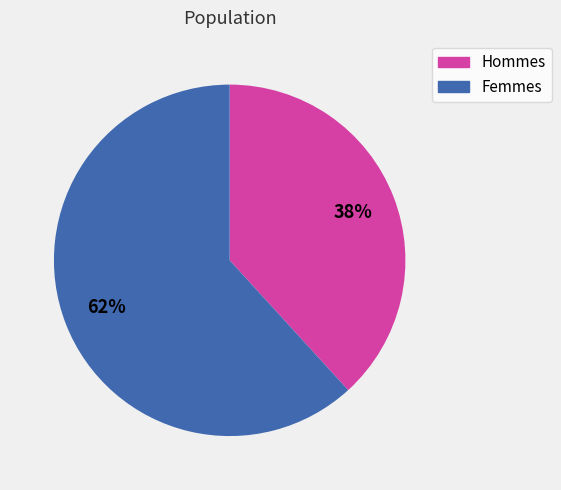

To the nearest percent, what is the average slice percentage?

50%